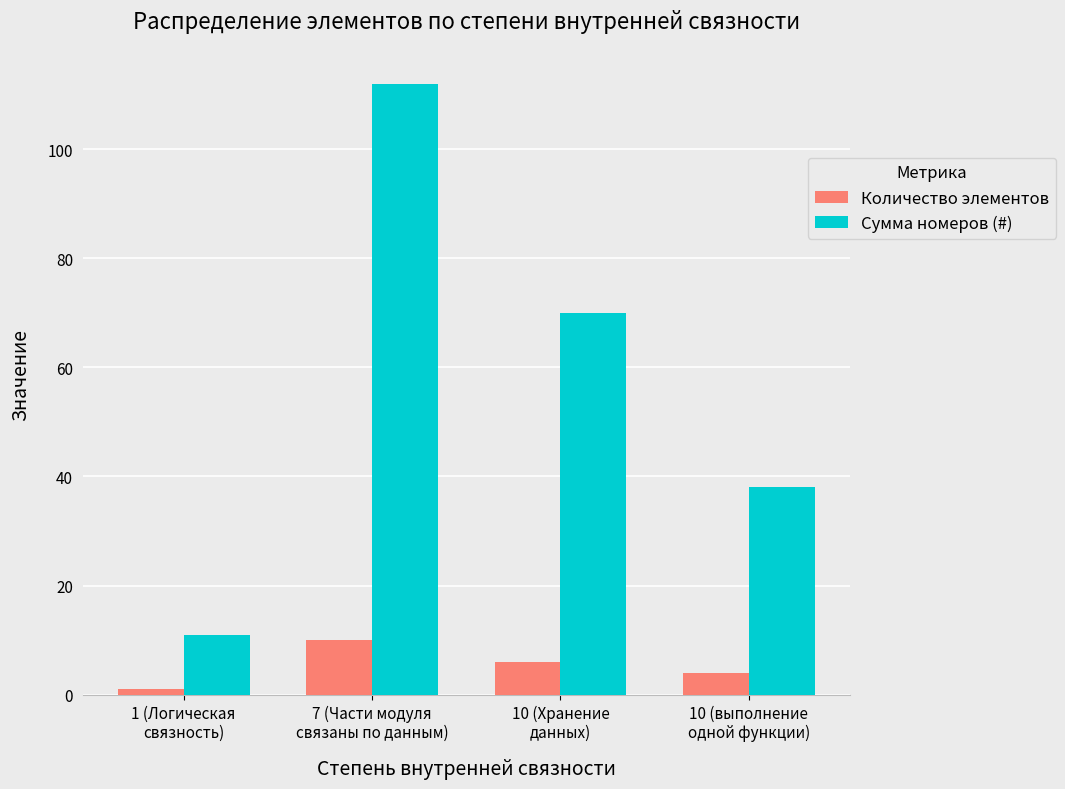

How many categories are shown in the chart?

4